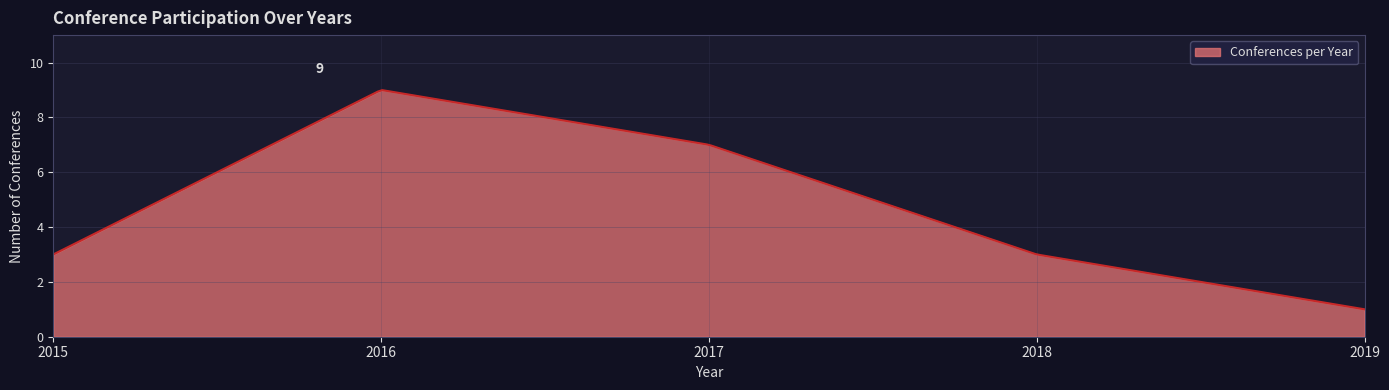

What is the greatest value displayed?

9.0